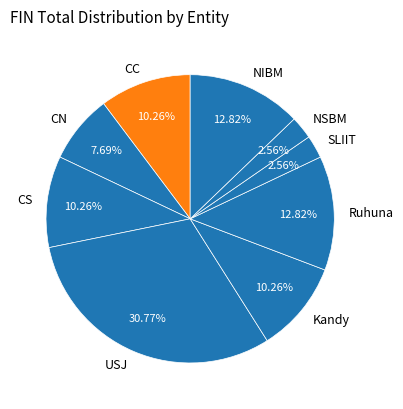

To the nearest percent, what is the combined percentage of NIBM and CS?

23%